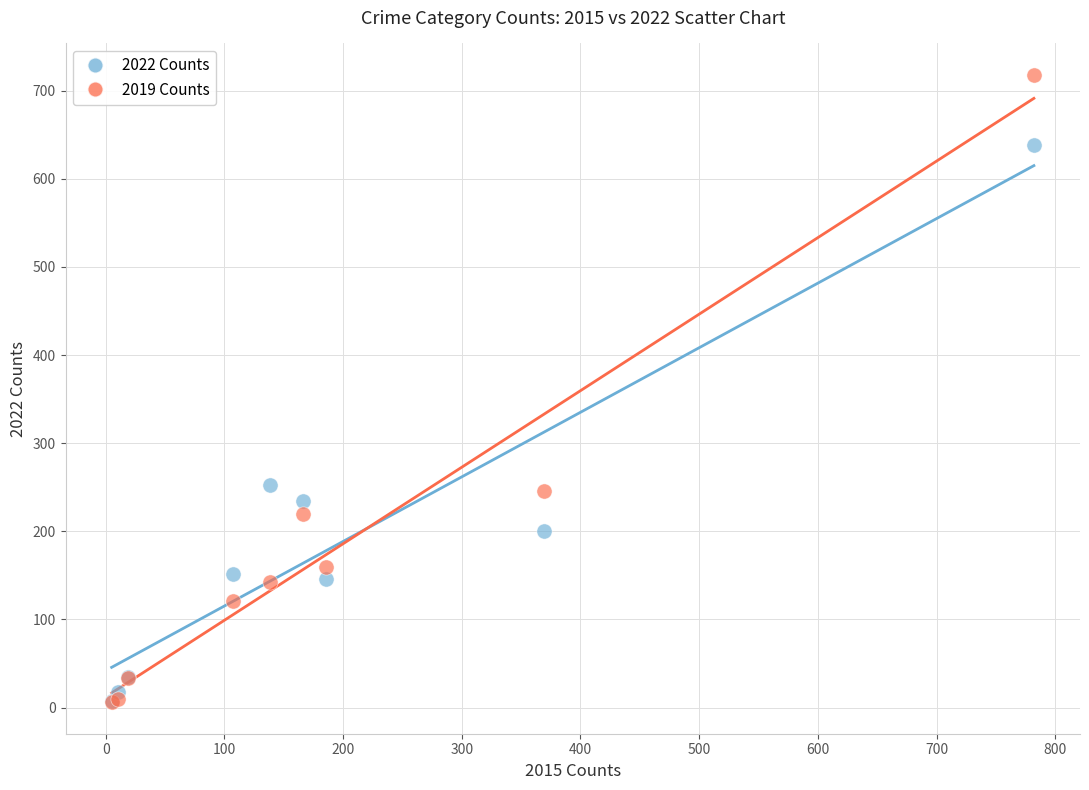

What are all the series names shown in the legend?

2022 Counts, 2019 Counts